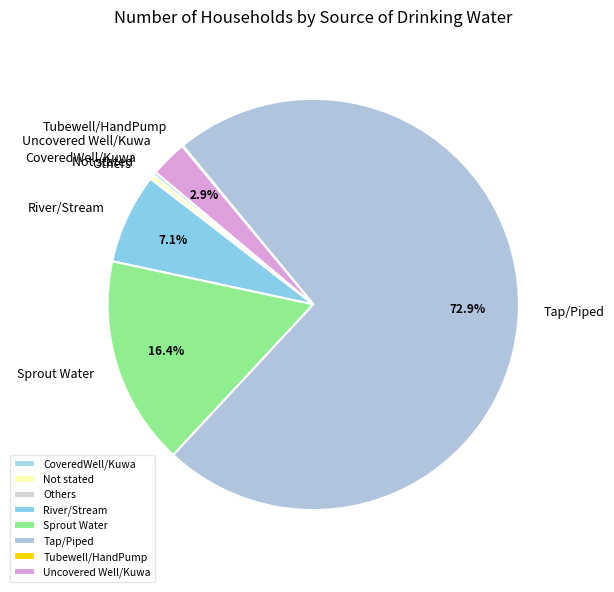

The Sprout Water slice represents 11% of the pie. True or false?

False